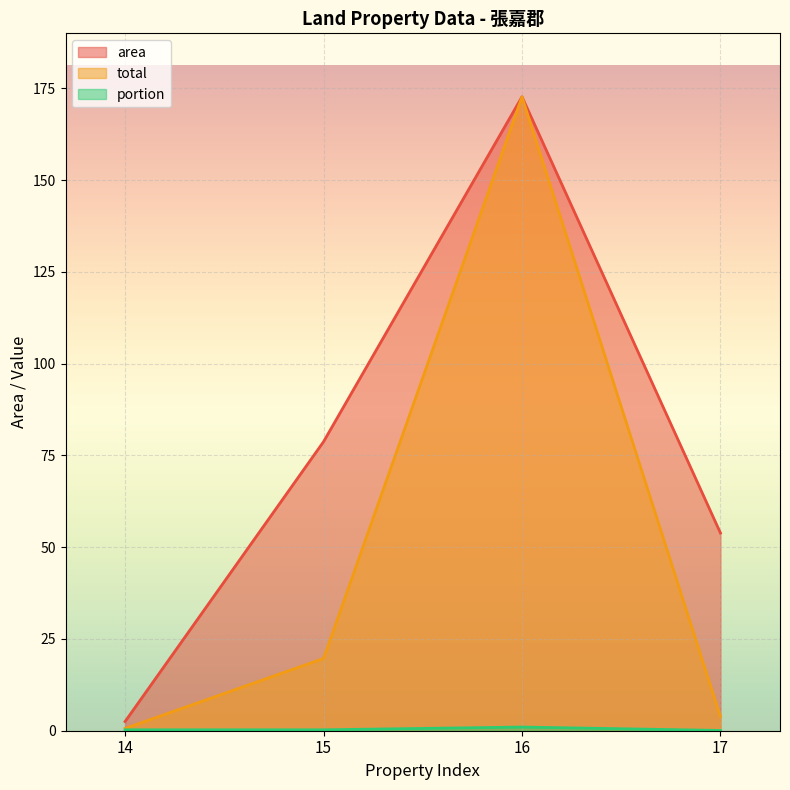

Which series changed the most between 14 and 15?

area